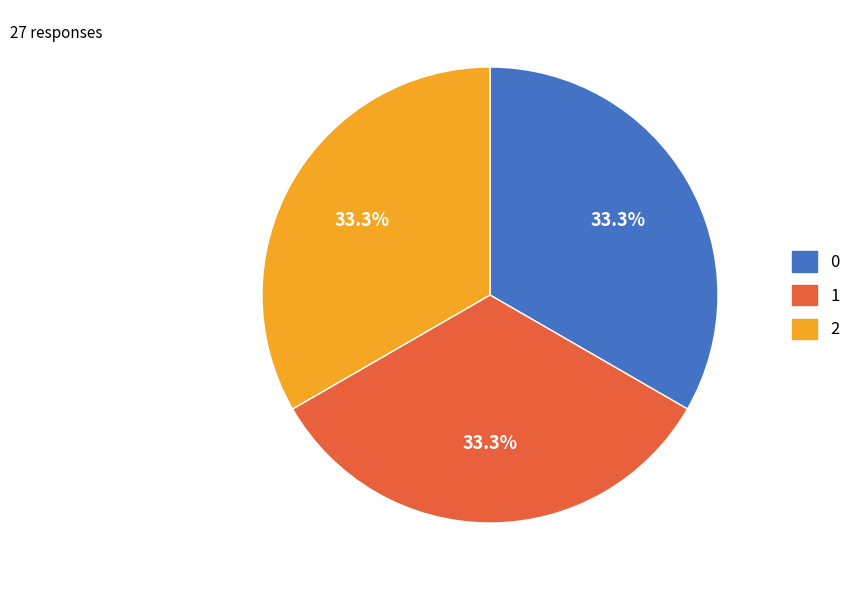

How much of the chart is everything except 0?

66.7%